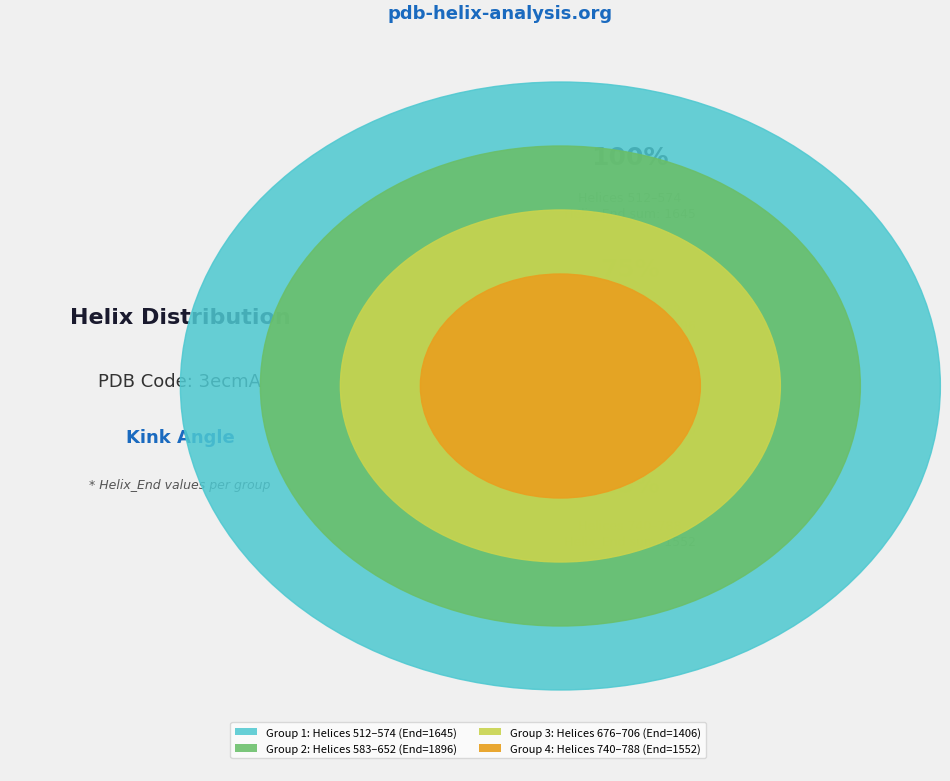

Combined, what portion of the pie is 512 and 740?

19.6%